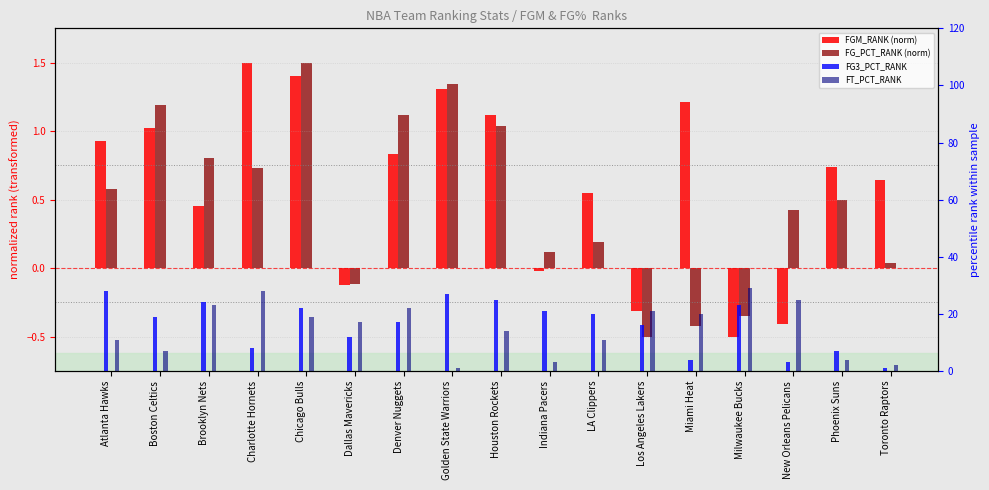

What is the sum of the FG_PCT_RANK (norm) values at New Orleans Pelicans and Los Angeles Lakers?

-0.1